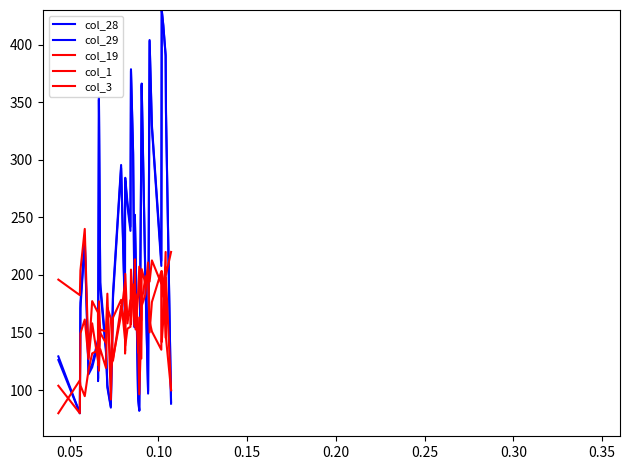

How many lines are shown in the chart?

5